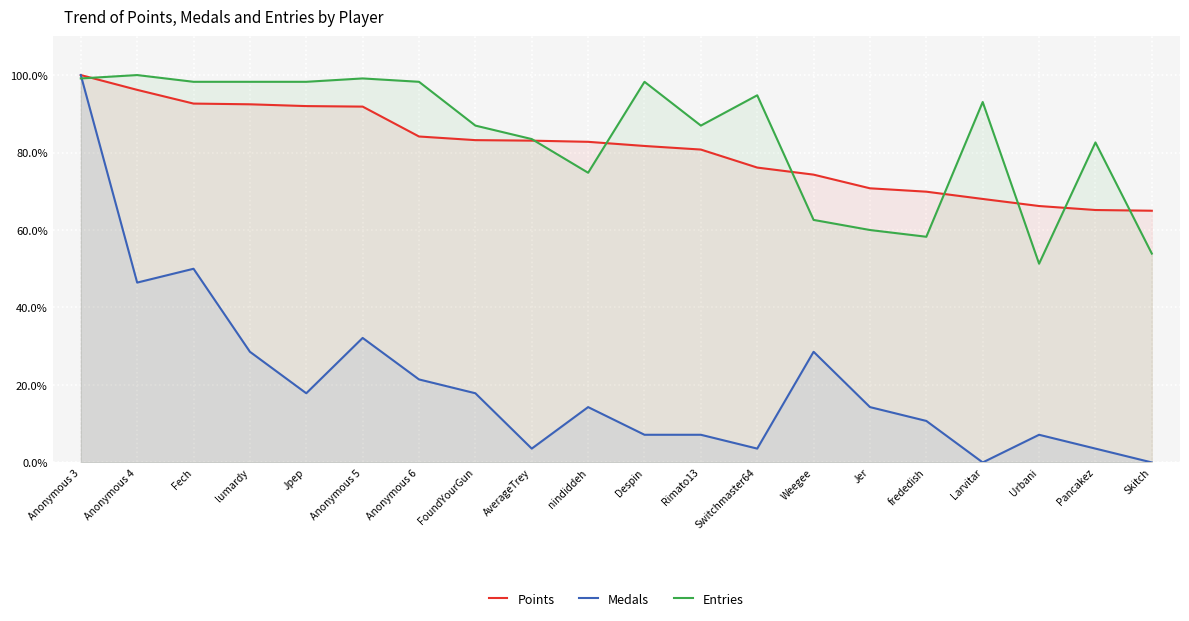

What are all the series names shown in the legend?

Points, Medals, Entries